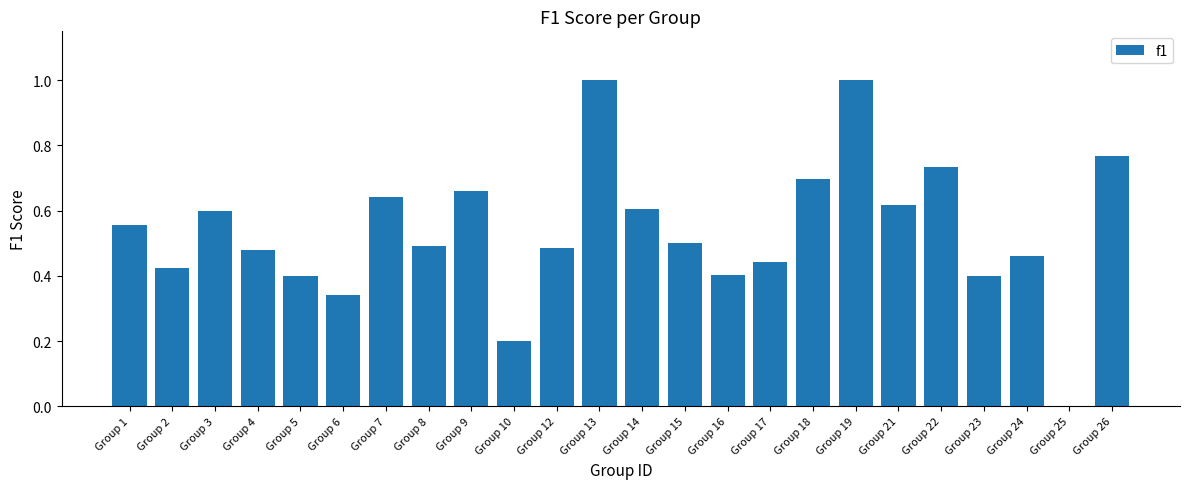

The chart shows a value of 0.4 at Group 23. True or false?

True